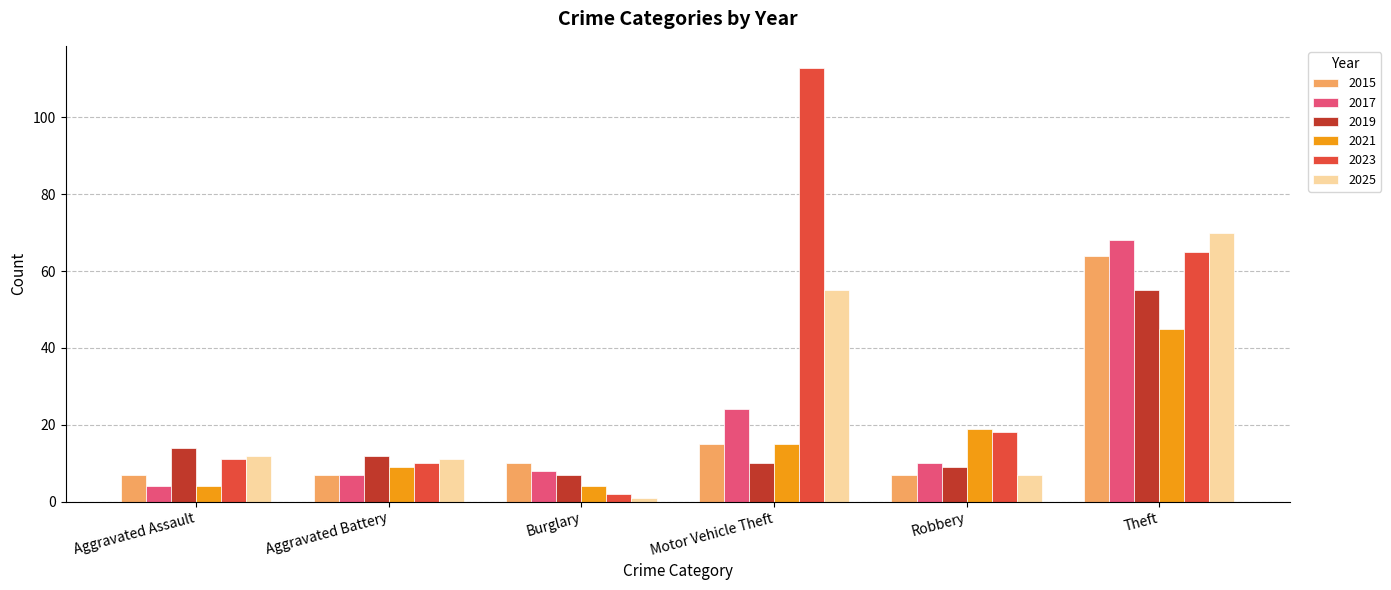

What is the label of the 4th bar from the right?

Burglary